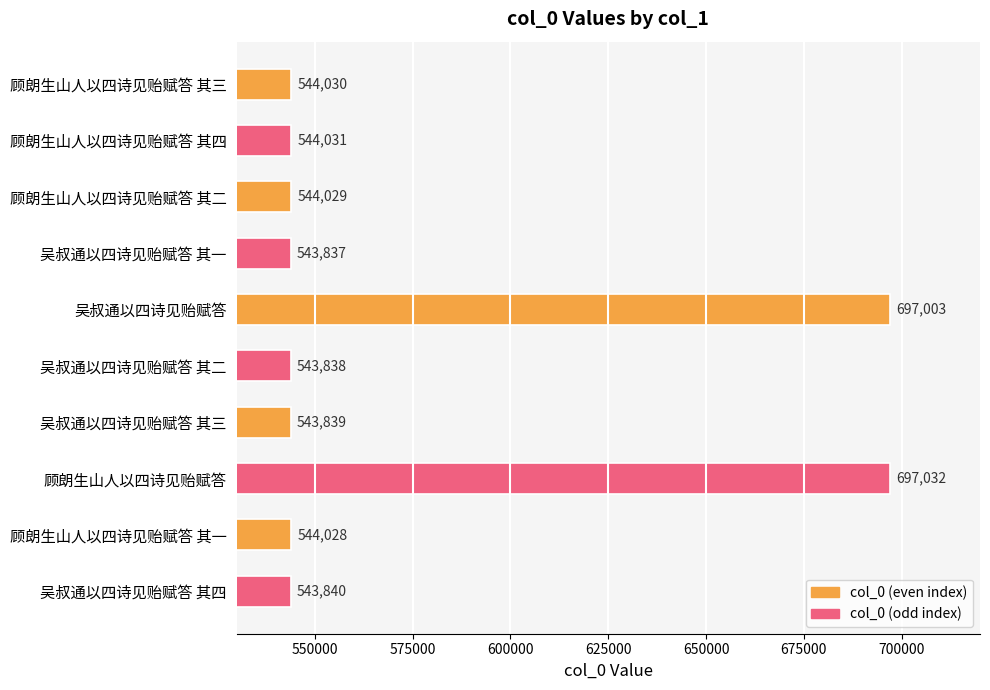

What is the difference between the second highest and minimum values?

153166